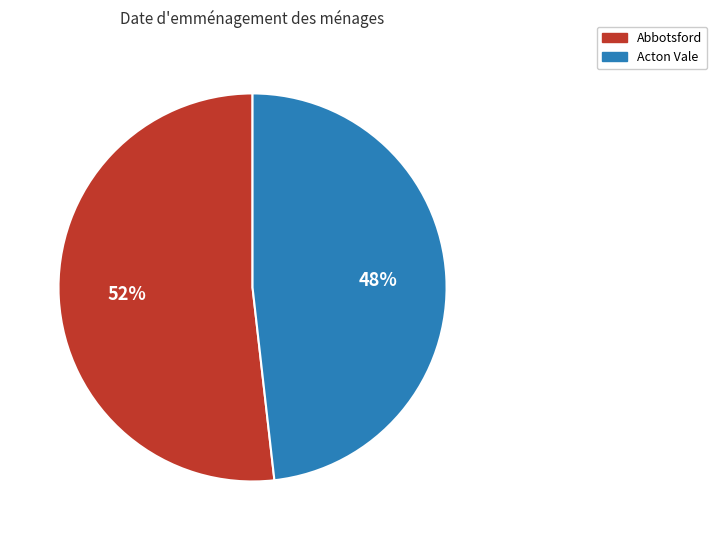

True or false: Abbotsford accounts for 52% of the total.

True